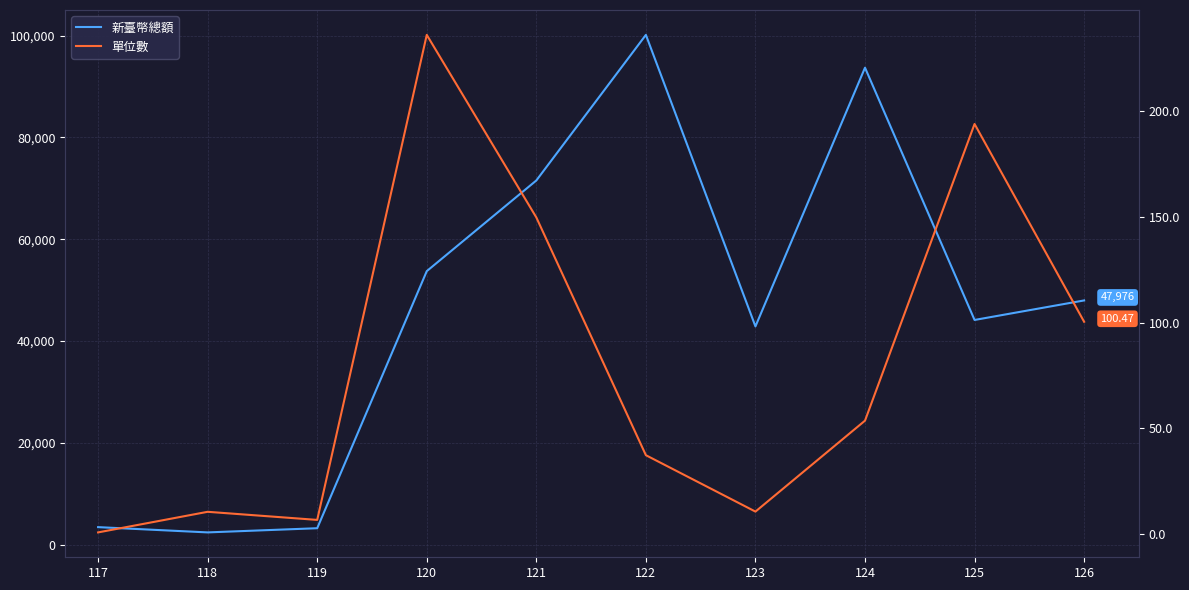

Count the number of data series in this chart.

2